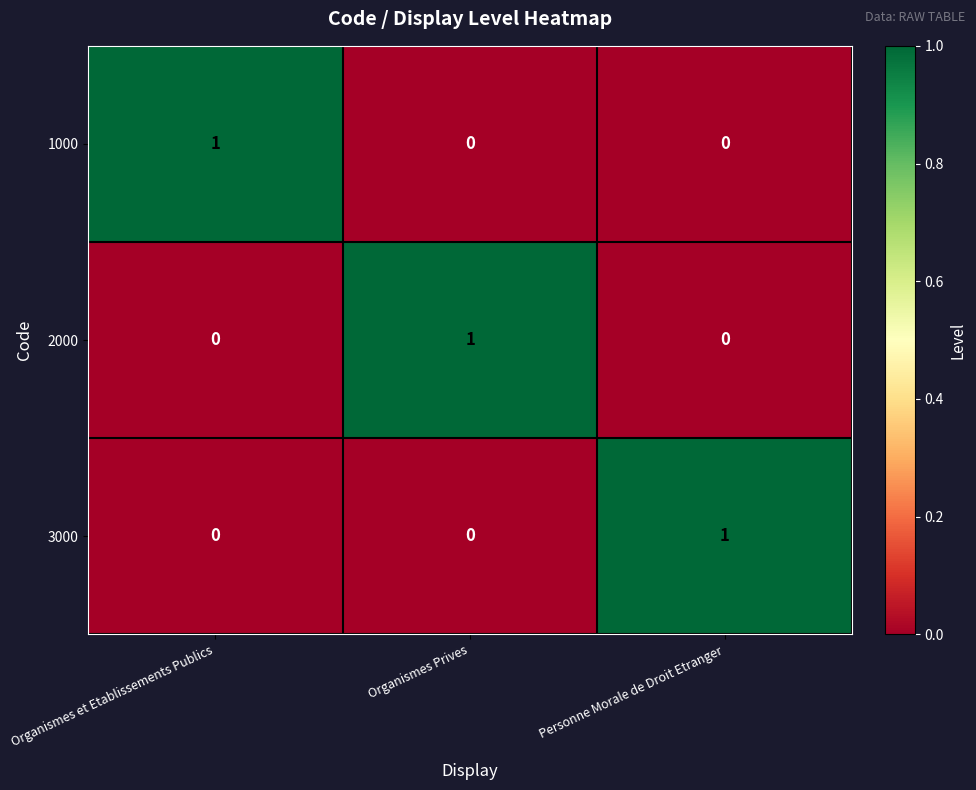

Which category has the highest value in the 3000 series?

Personne Morale de Droit Etranger